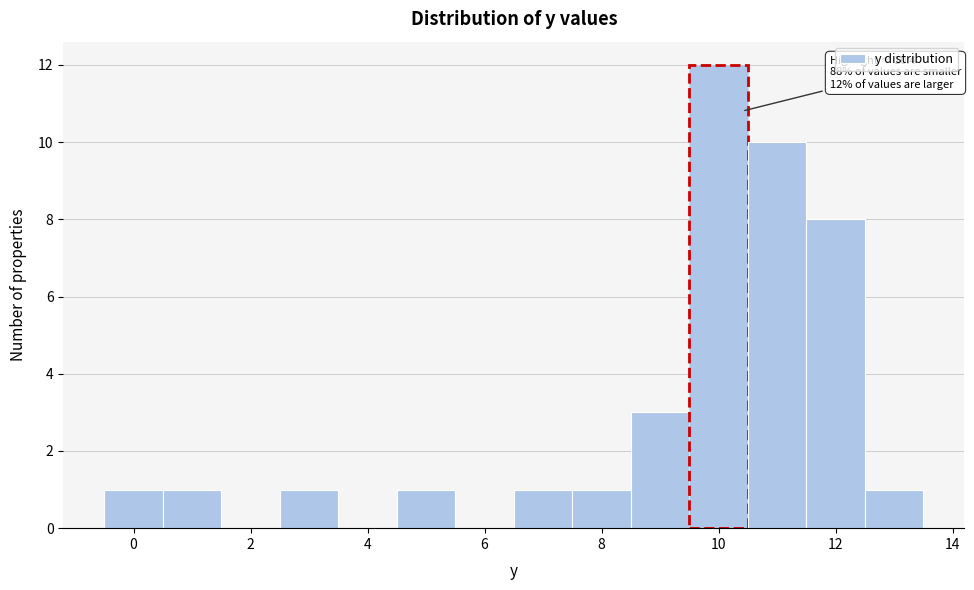

Which range on the x-axis has the tallest bar?

9.5 to 10.5